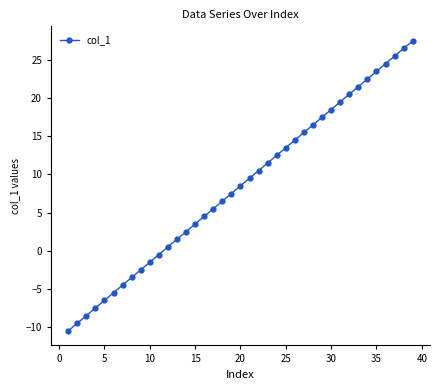

What is the difference between the maximum and second lowest values?

37.0